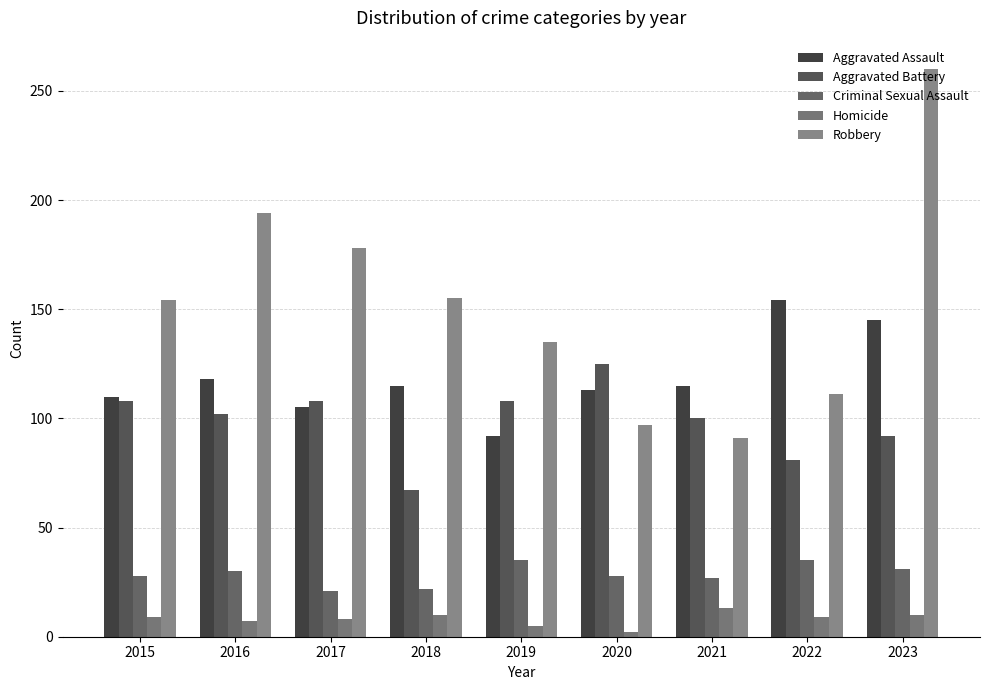

At which category is the sum across all series the highest?

2023